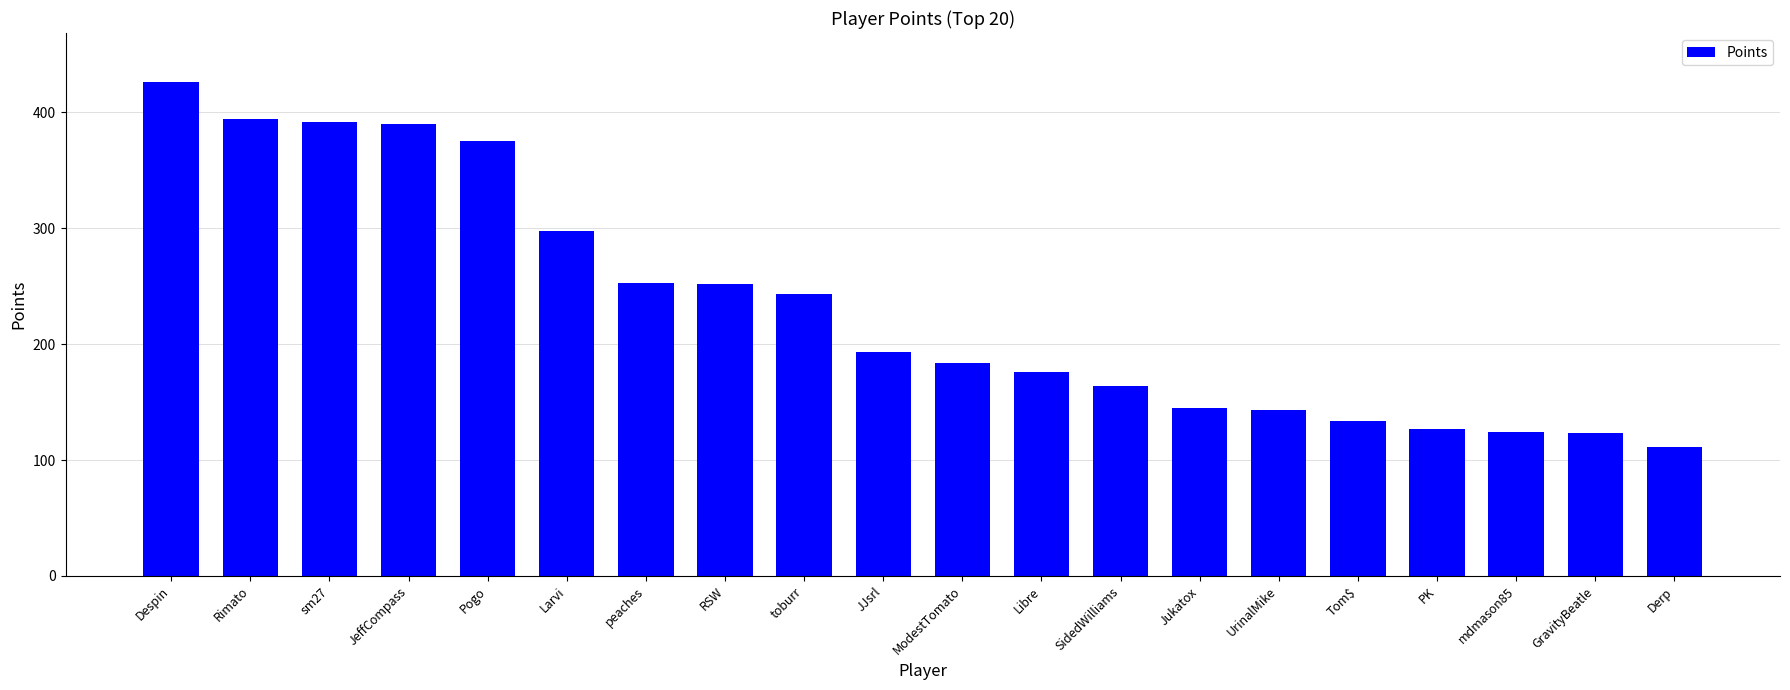

What is the change in value from Libre to mdmason85?

-52